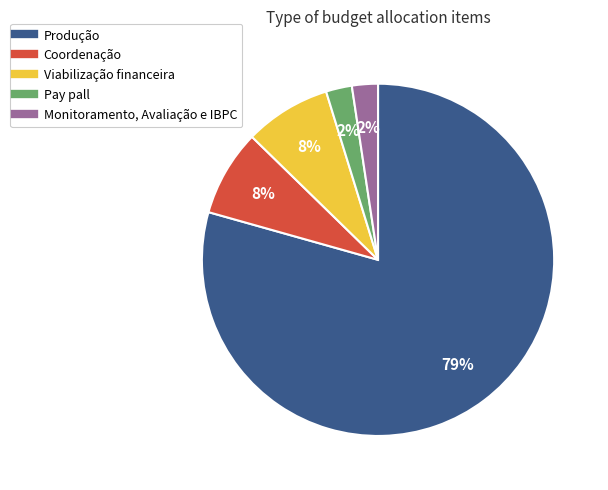

To the nearest percent, what is the average slice percentage?

20%